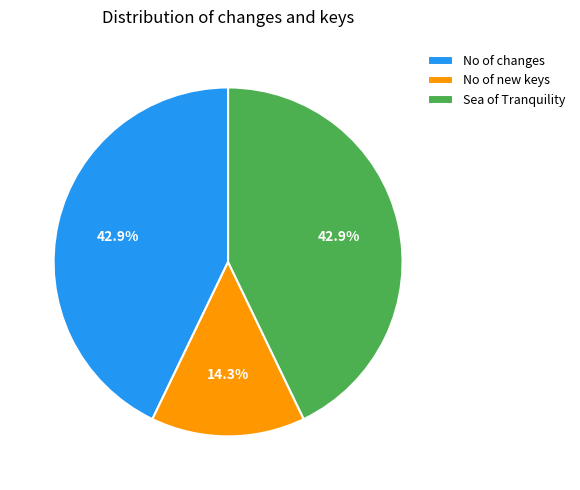

Approximately how many times larger is the value at No of new keys compared to No of changes?

0.3